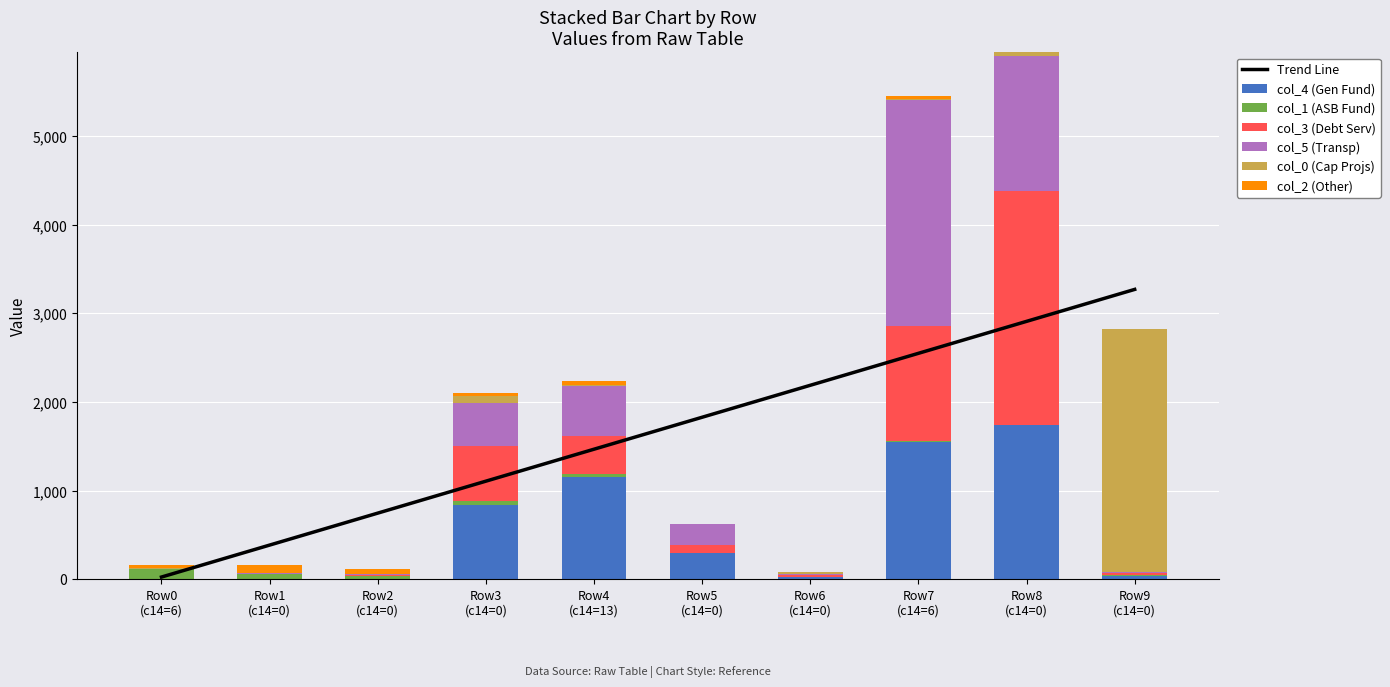

Is the value of col_4 at Row9 (c14=0) greater than the value of col_5 at Row8 (c14=0)?

No